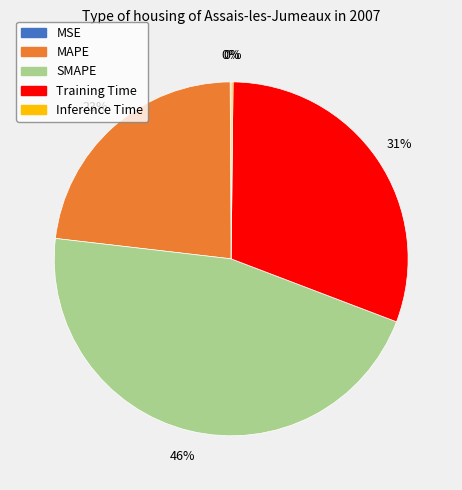

Is it true that MAPE is 13% of the pie?

False